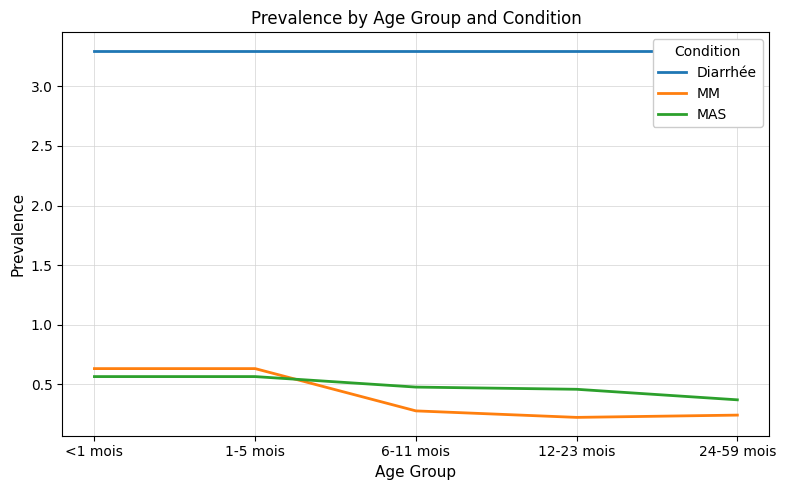

Which series has the largest total across all categories?

Diarrhée